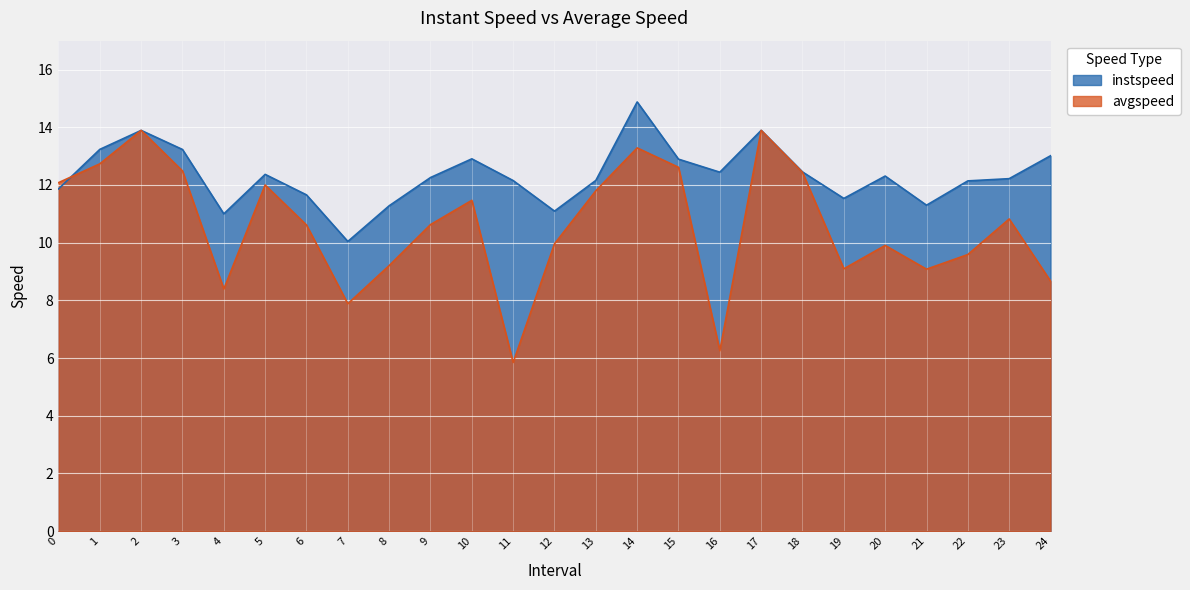

Is the value of avgspeed at 1 greater than the value of instspeed at 5?

Yes